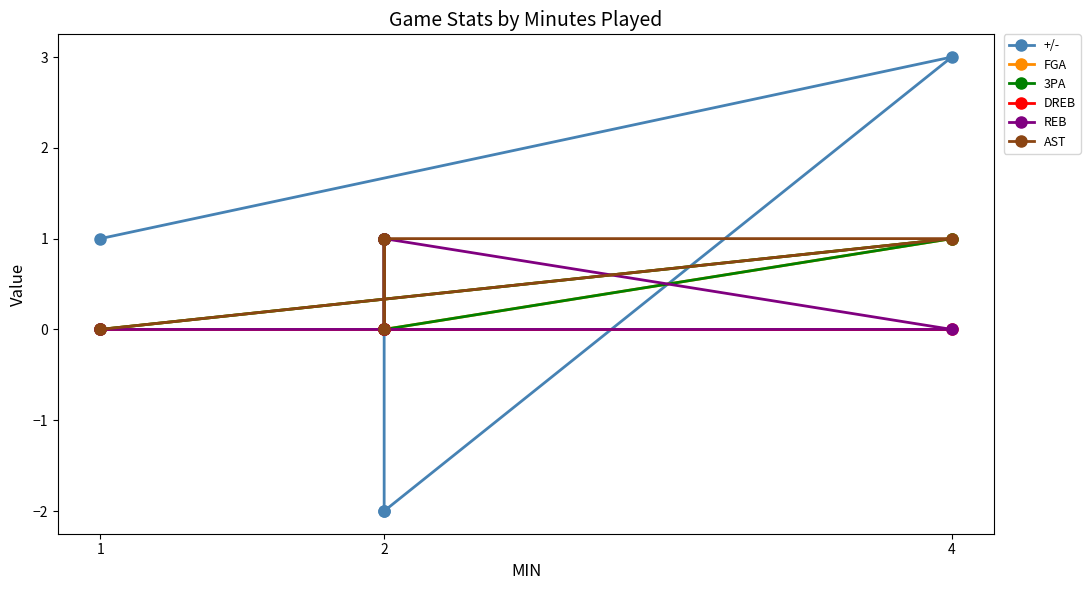

Is this an area chart (filled region under the line)?

No